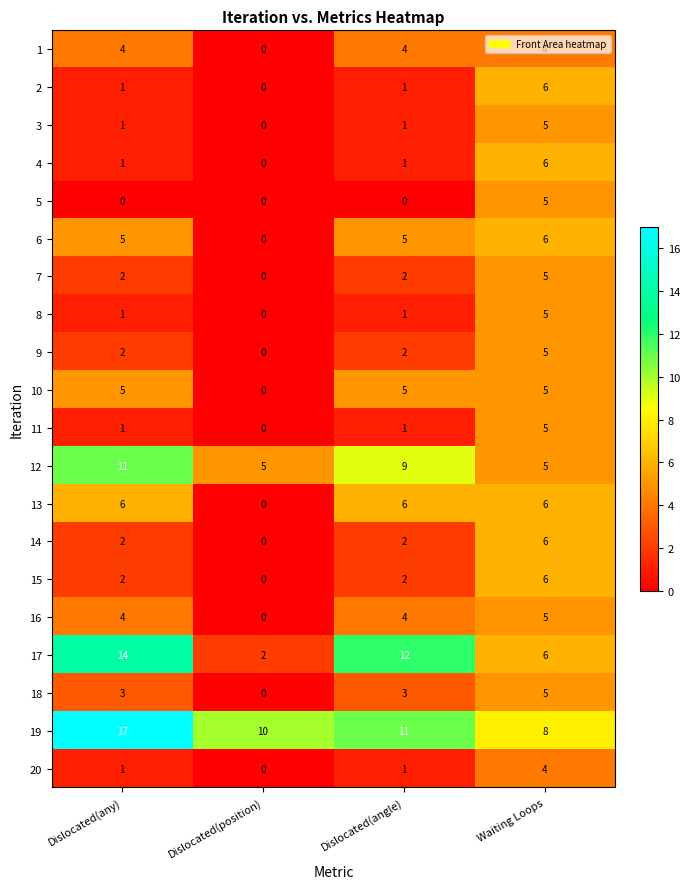

How many values in 11 are above zero?

3